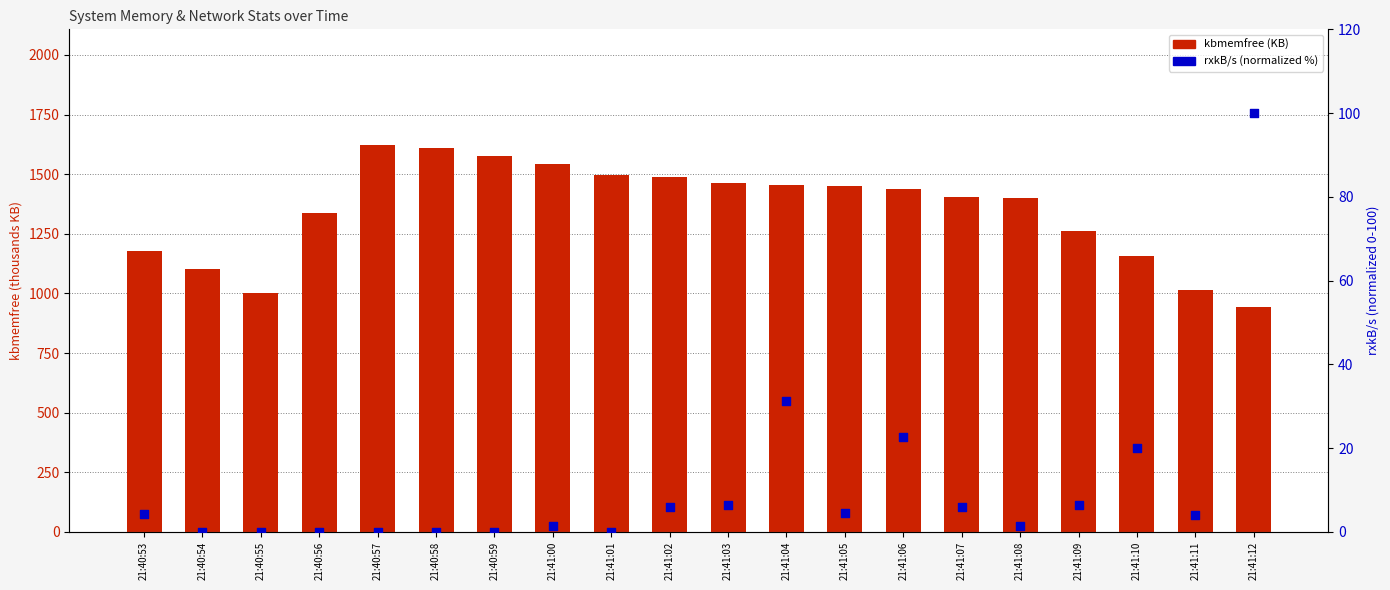

Which series has the widest spread of Y values?

kbmemfree (KB)